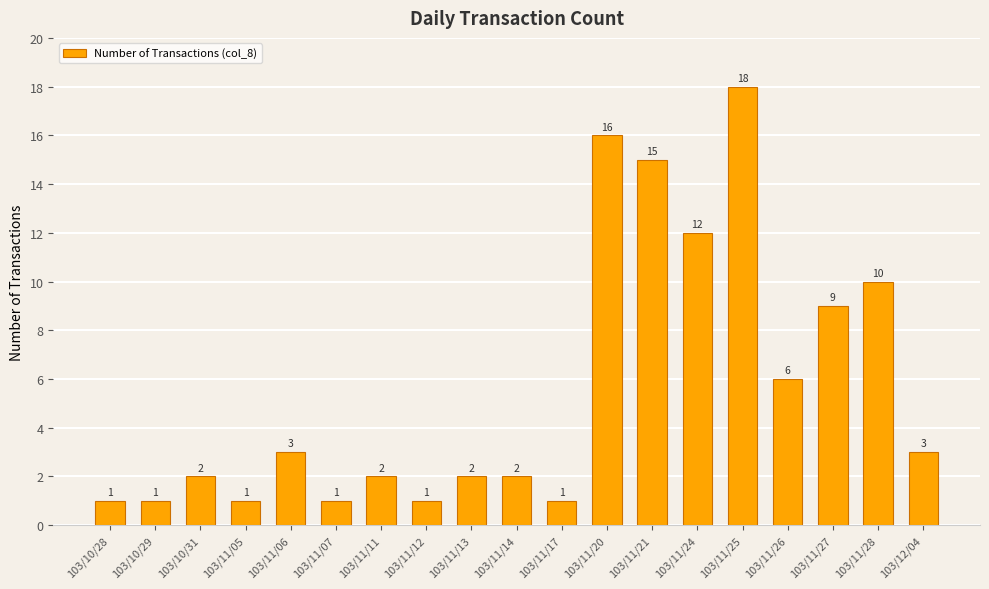

What is the label of the 3rd bar from the left?

103/10/31